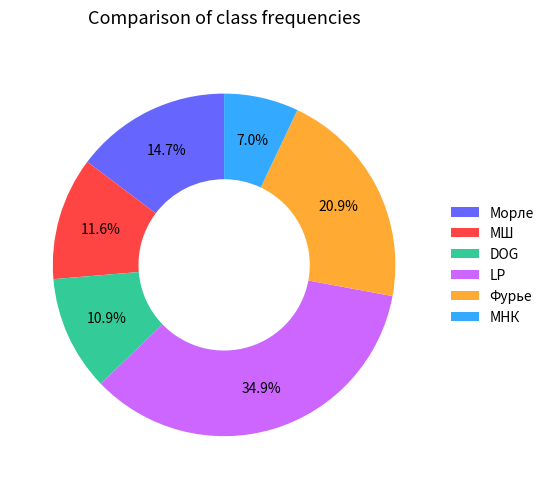

Is there any slice that represents more than half of the pie?

No